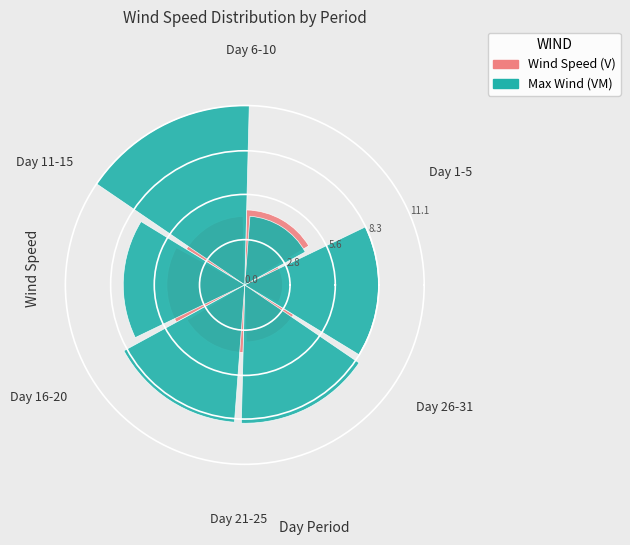

Rank the series by their maximum value, from lowest to highest.

Wind Speed (V), Max Wind (VM)